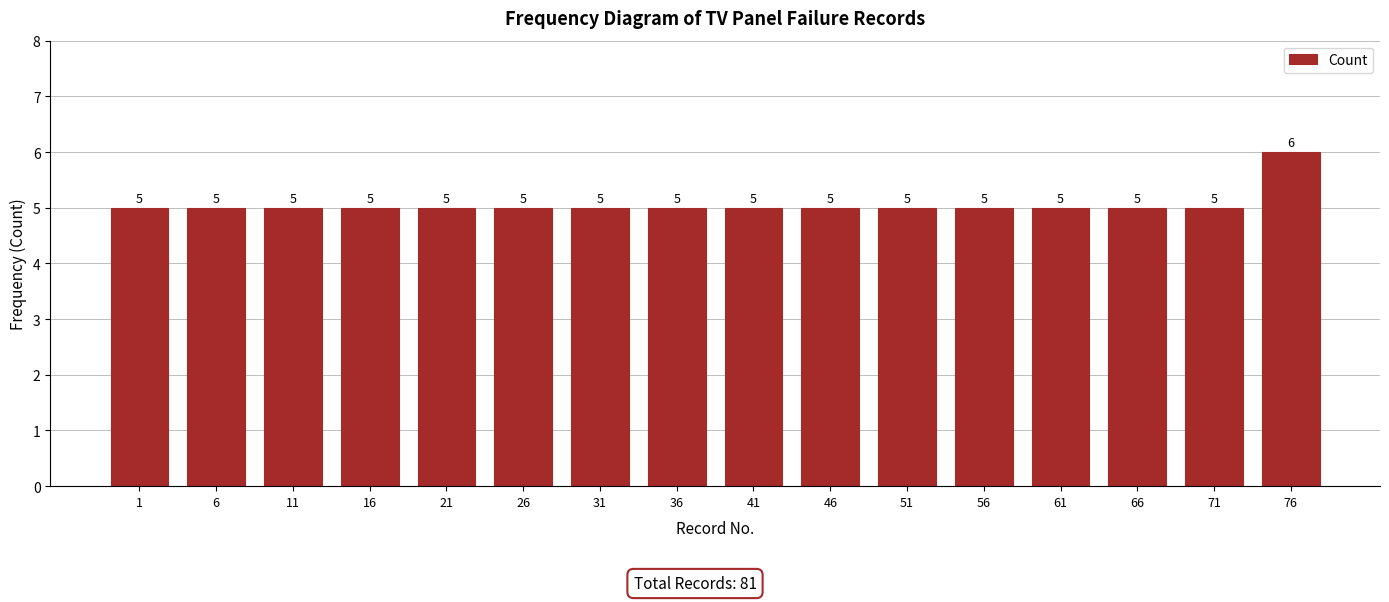

Reading left to right, transcribe all the data shown in this chart.

5	5	5	5	5	5	5	5	5	5	5	5	5	5	5	6